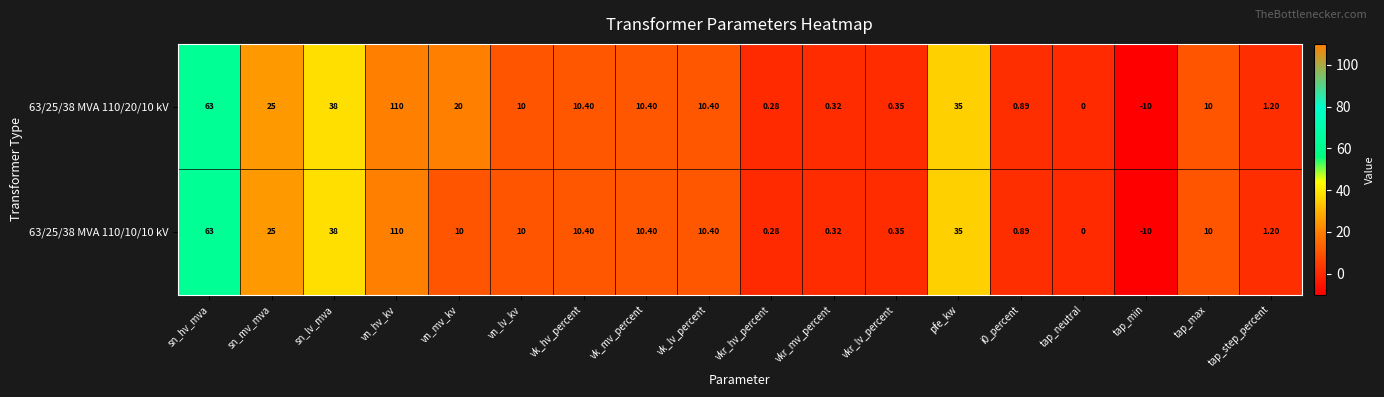

How many values in 63/25/38 MVA 110/10/10 kV are below zero?

1